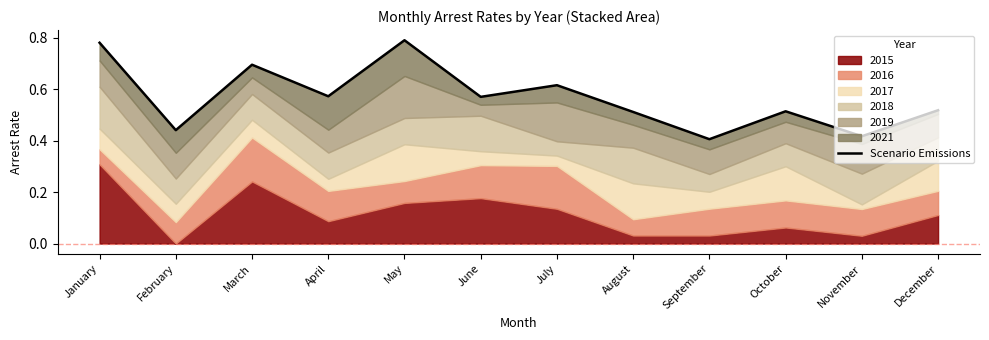

Which category has the lowest value across all series?

September